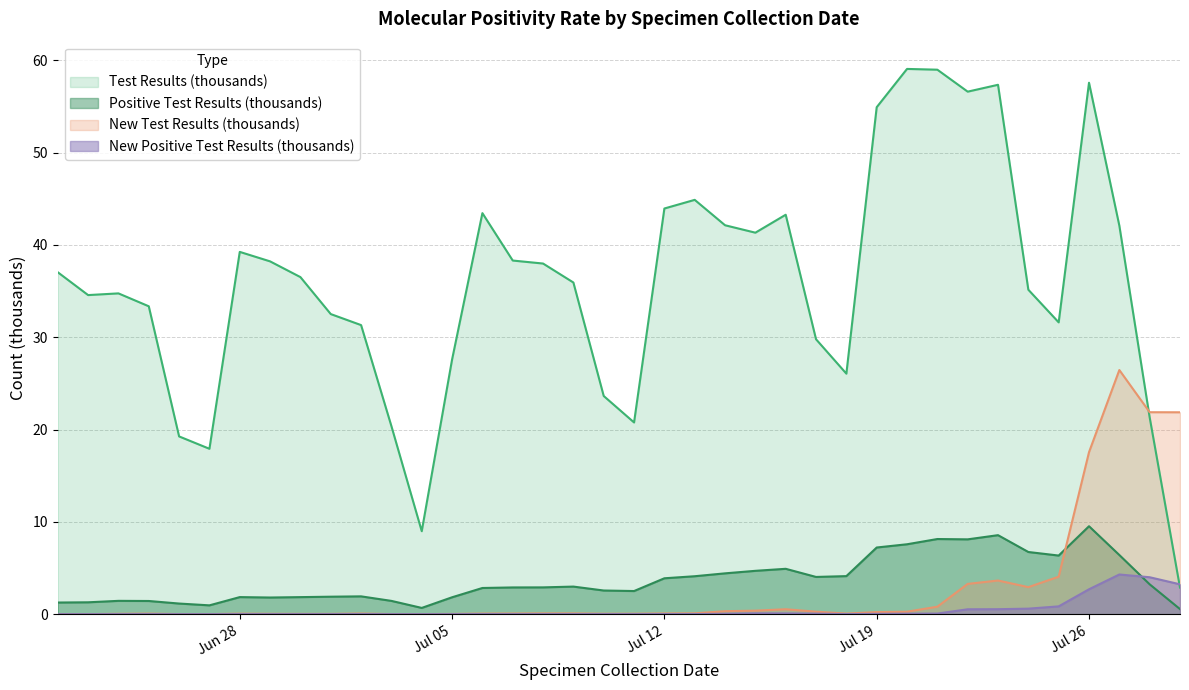

Which series has the largest total across all categories?

Test Results (thousands)